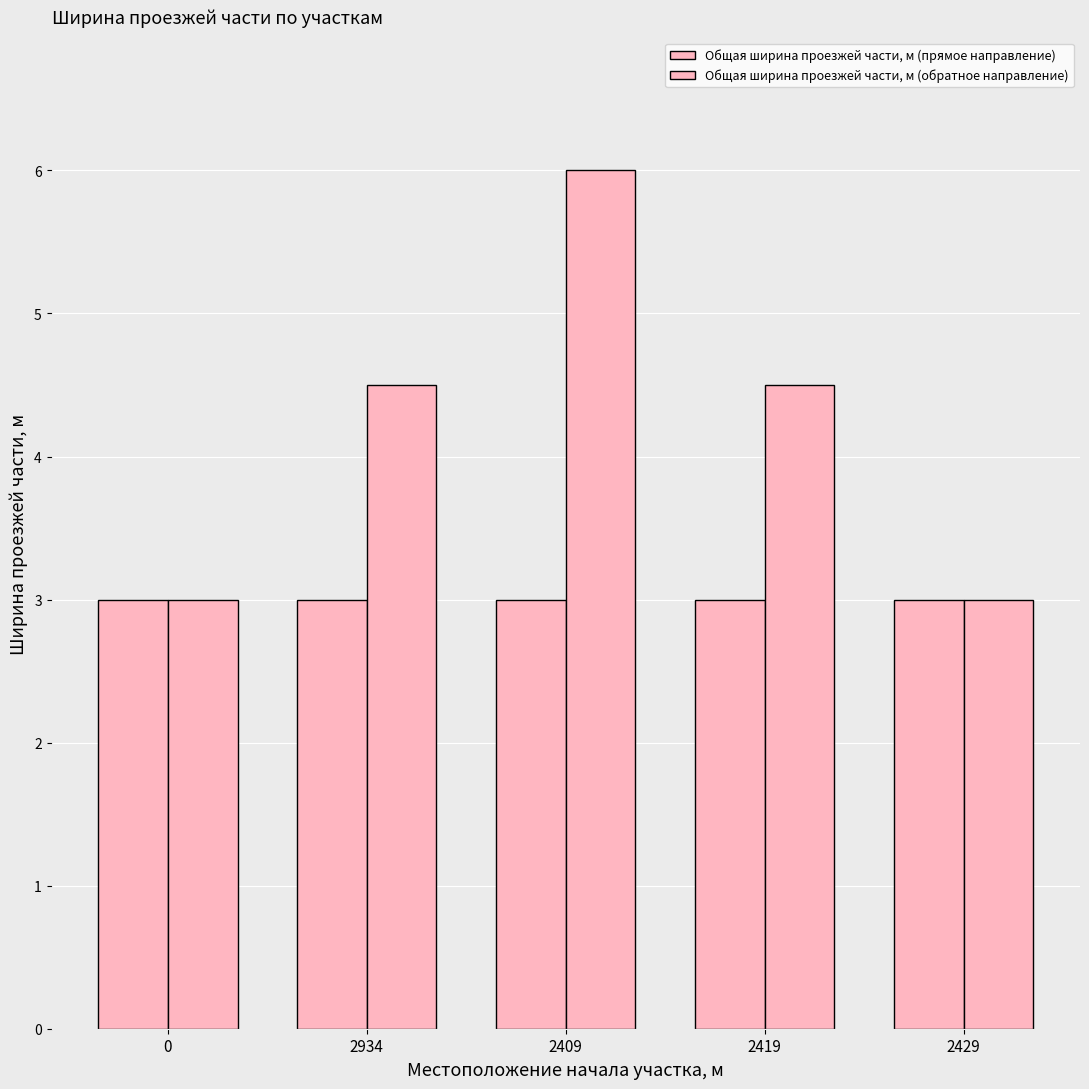

True or false: Общая ширина проезжей части, м (прямое направление) has a value of 3.0 at 0.

True